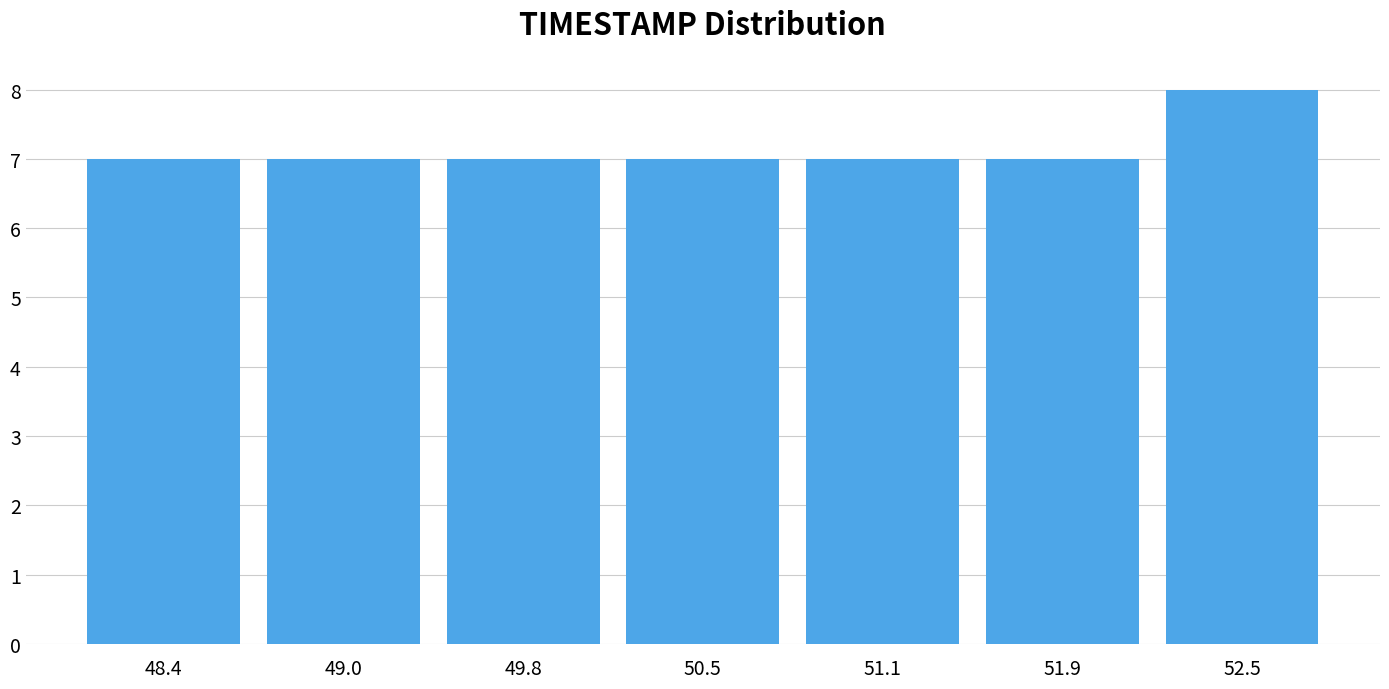

Reading left to right, transcribe this chart: for each bar, give the range it covers on the x-axis and its height. The values are not printed on the chart, so give them approximately, as read against the axis.

48.0 to 48.7: 7
48.7 to 49.4: 7
49.4 to 50.1: 7
50.1 to 50.8: 7
50.8 to 51.5: 7
51.5 to 52.2: 7
52.2 to 52.9: 8